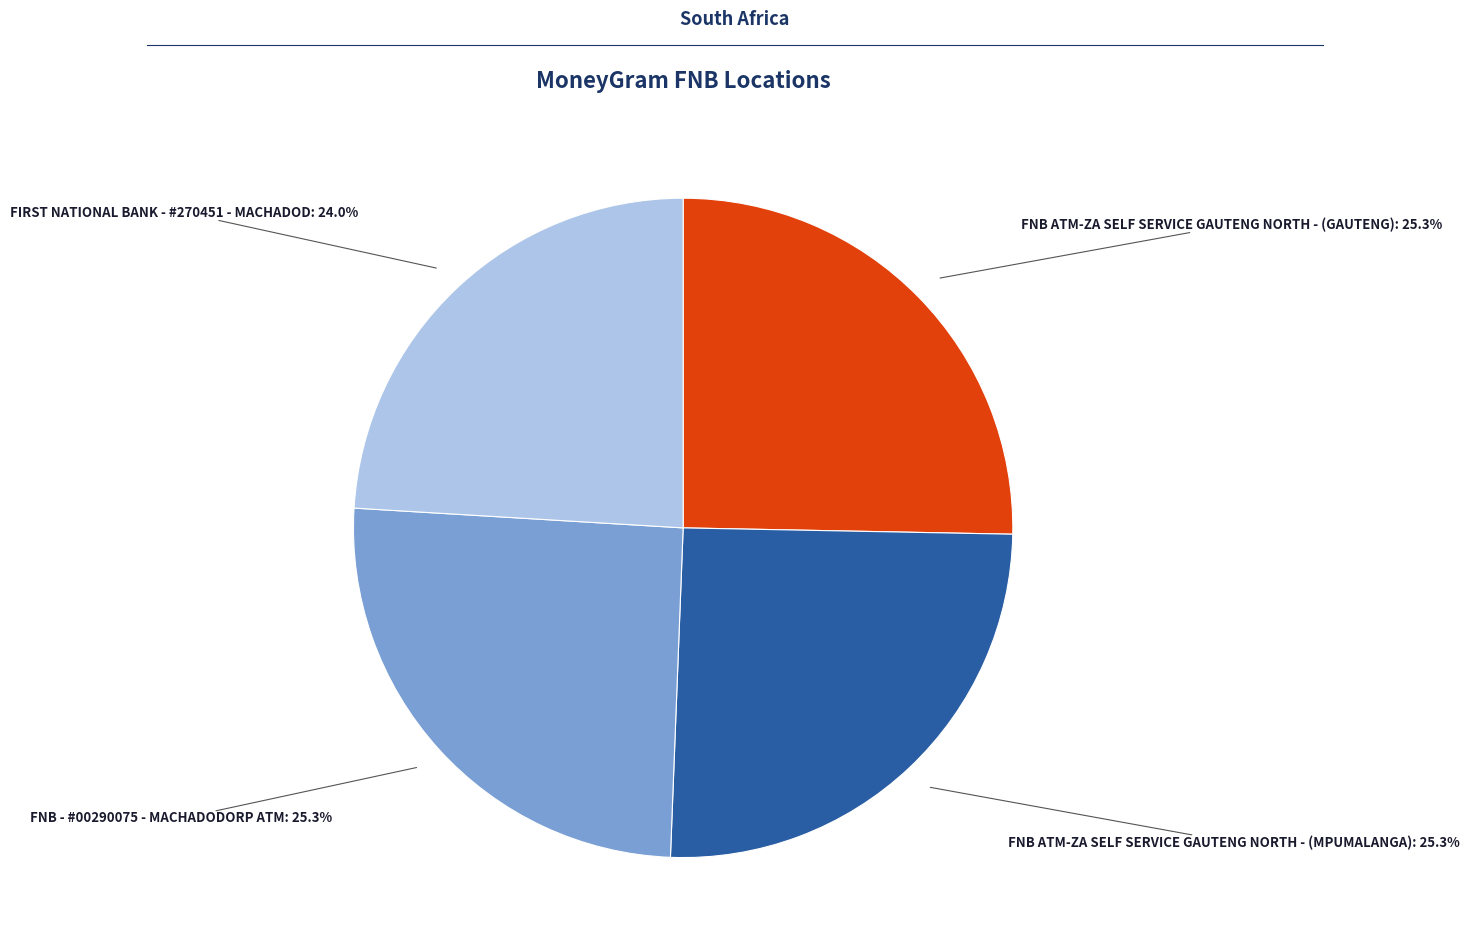

Is there a majority slice in this chart?

No